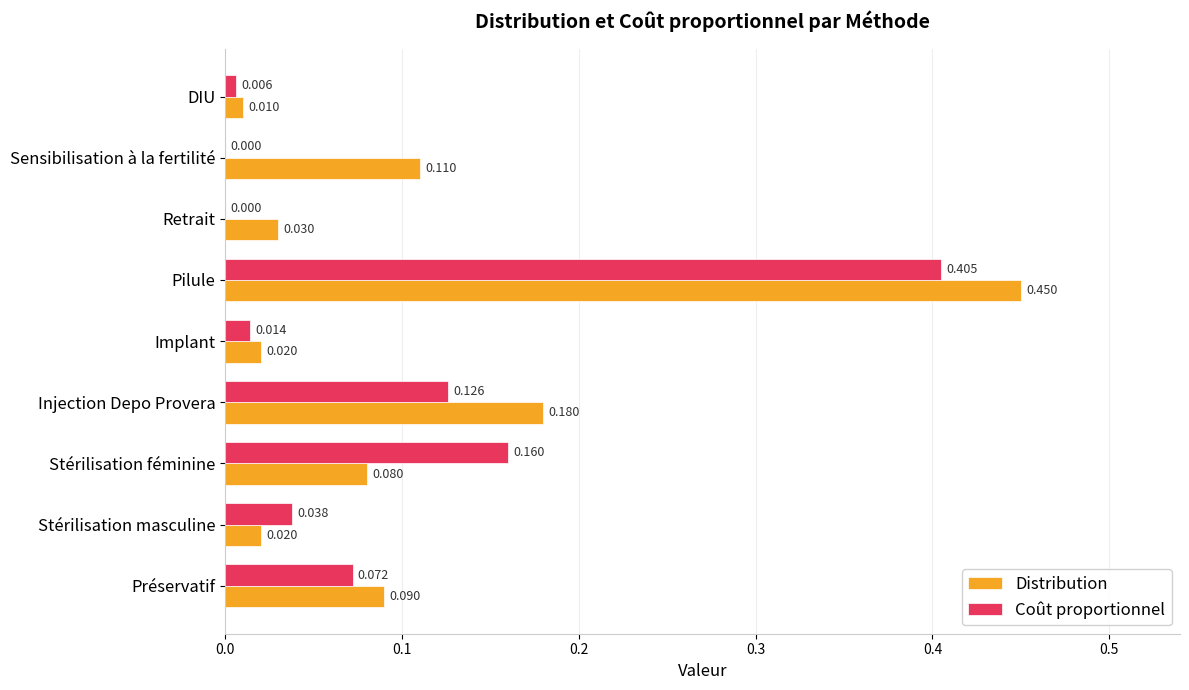

At which category does the chart reach its peak across all series?

Pilule